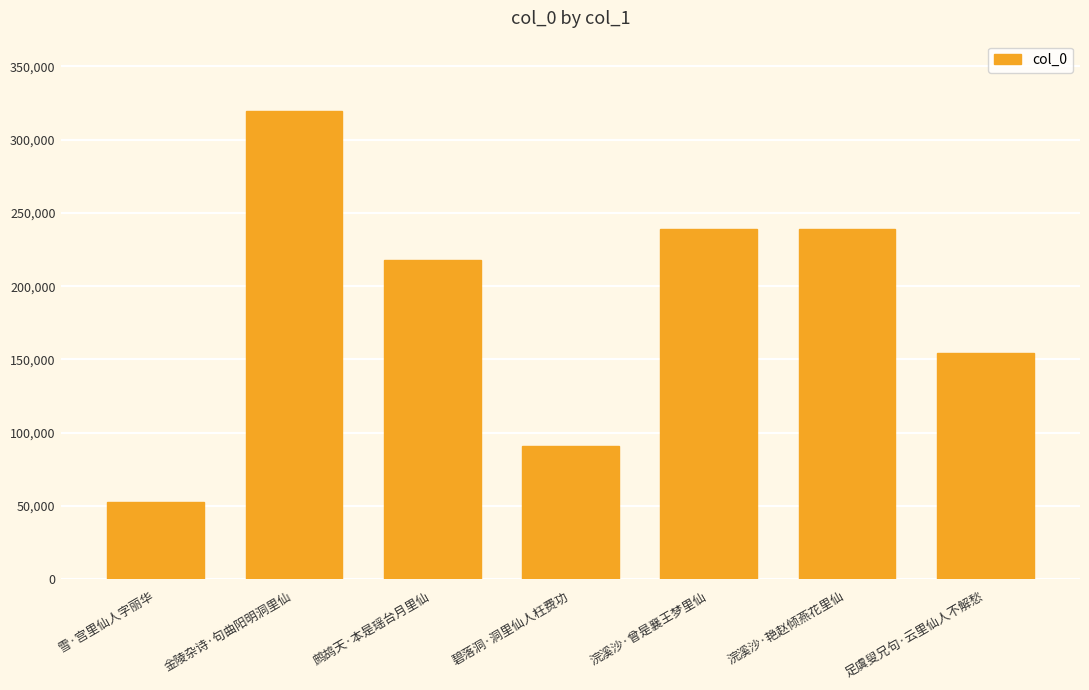

What is the smallest value displayed?

52486